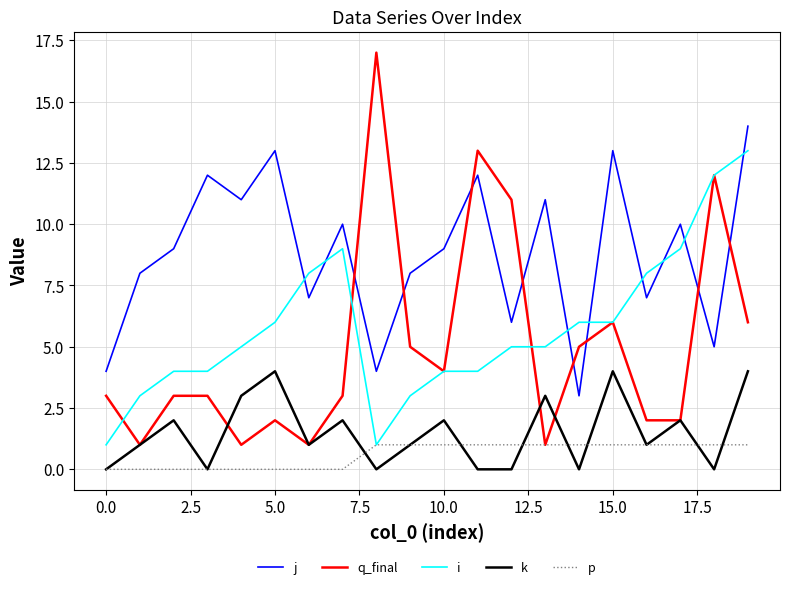

True or false: p and j cross at least once.

False